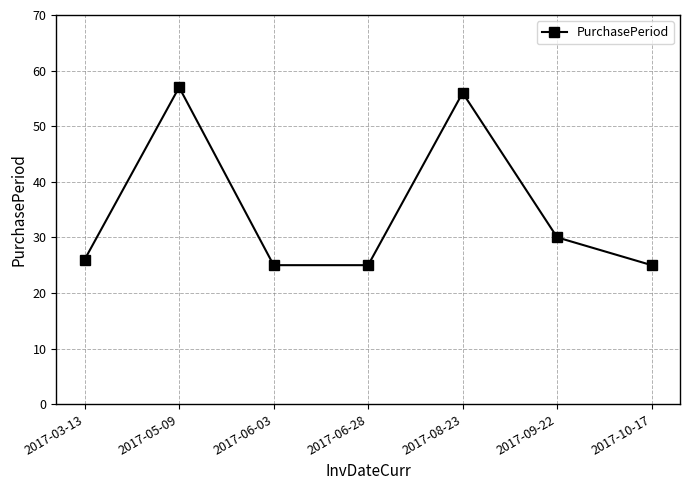

Where is the first local maximum?

2017-05-09